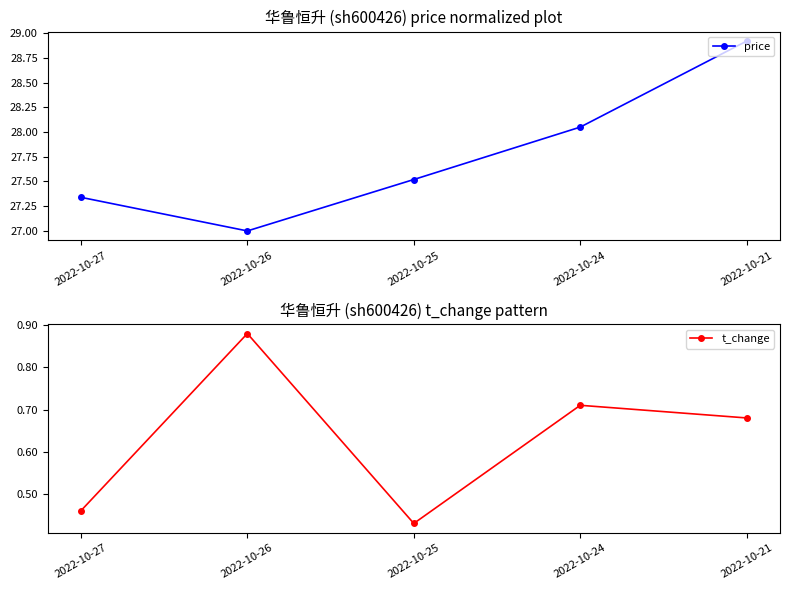

True or false: t_change has a value of 0.5 at 2022-10-27.

True